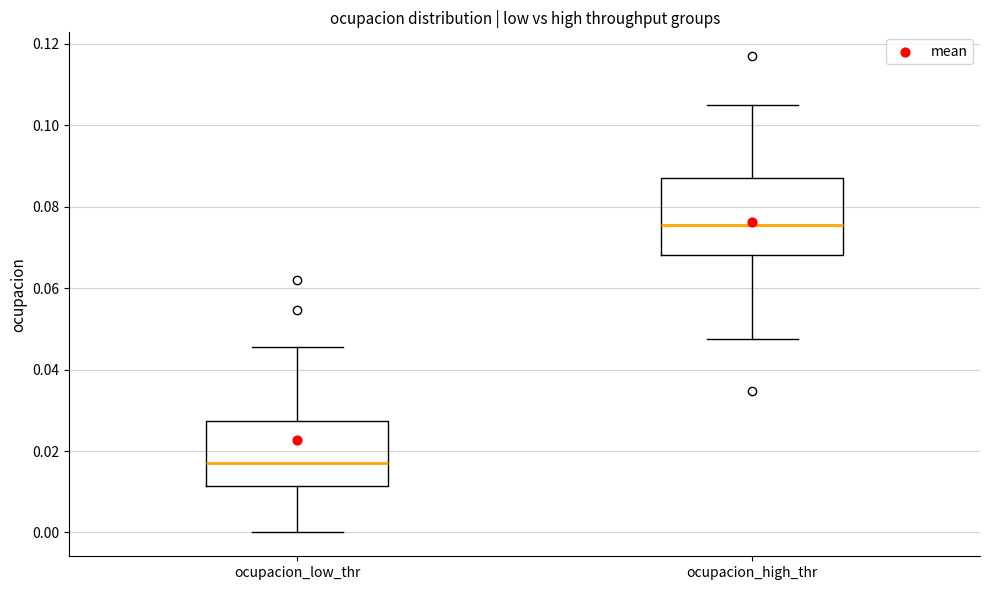

Comparing the boxes themselves (not the whiskers), which one is the tallest?

ocupacion_high_thr